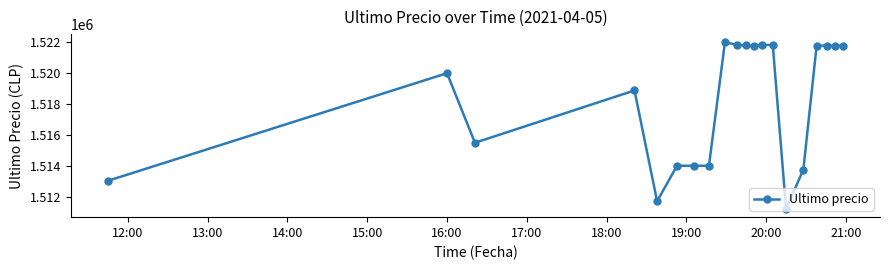

True or false: there are more than 2 points higher than both neighbors.

True